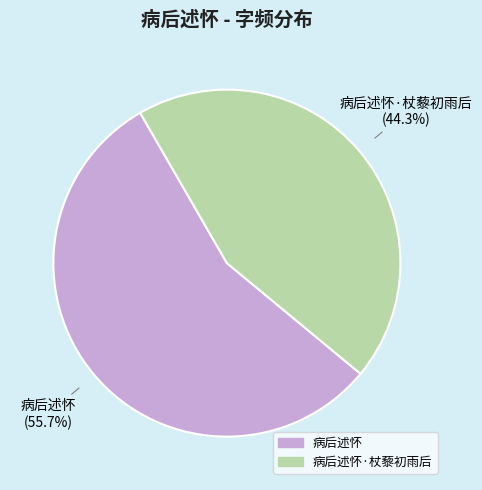

Count the number of slices in the pie.

2